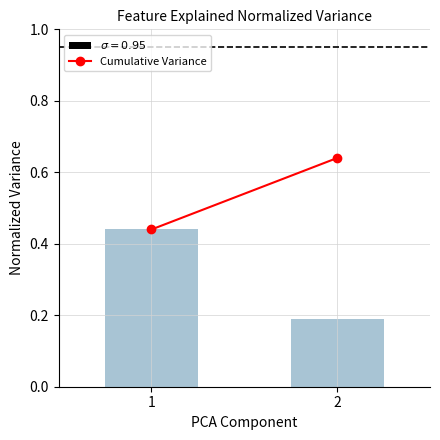

Does the chart contain any negative values?

No